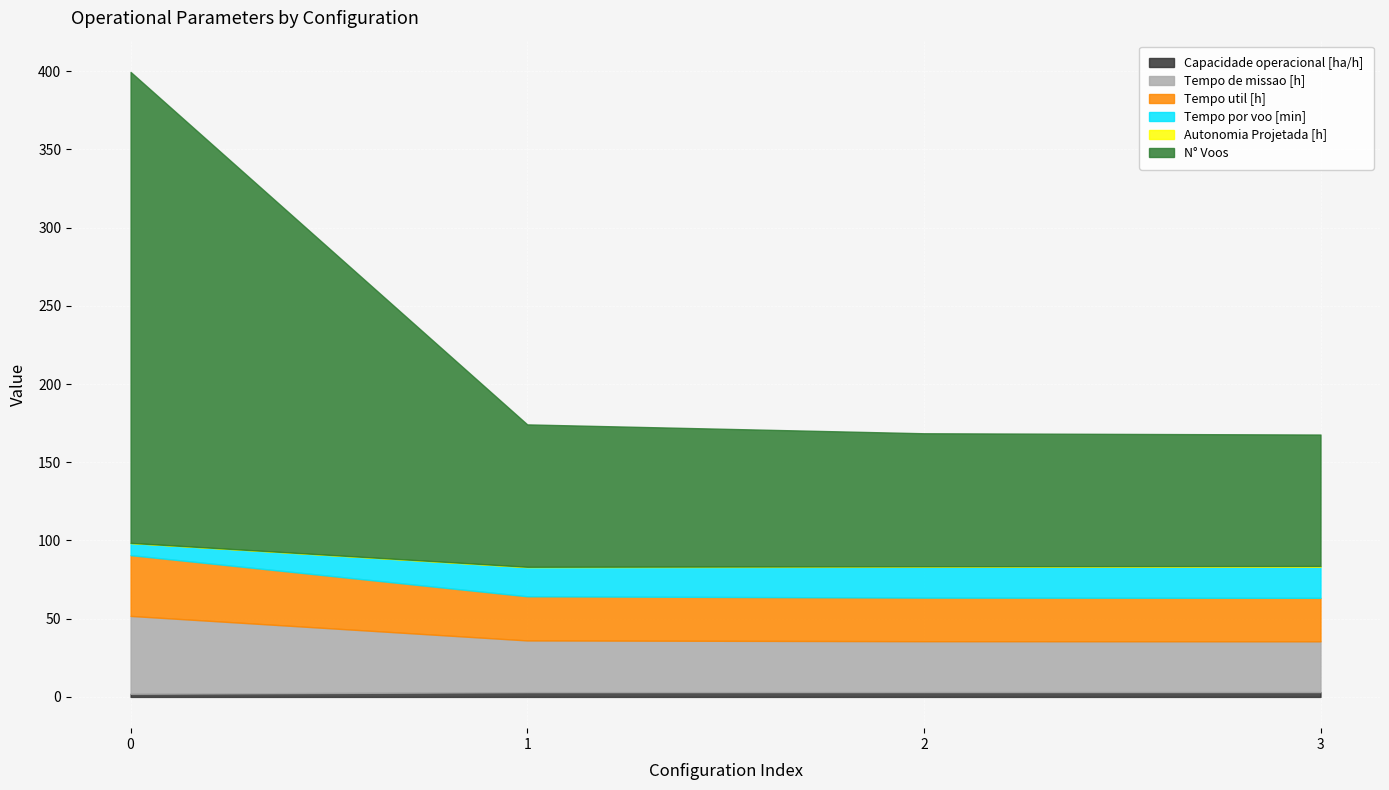

True or false: Tempo util [h] and N° Voos cross at least once.

False